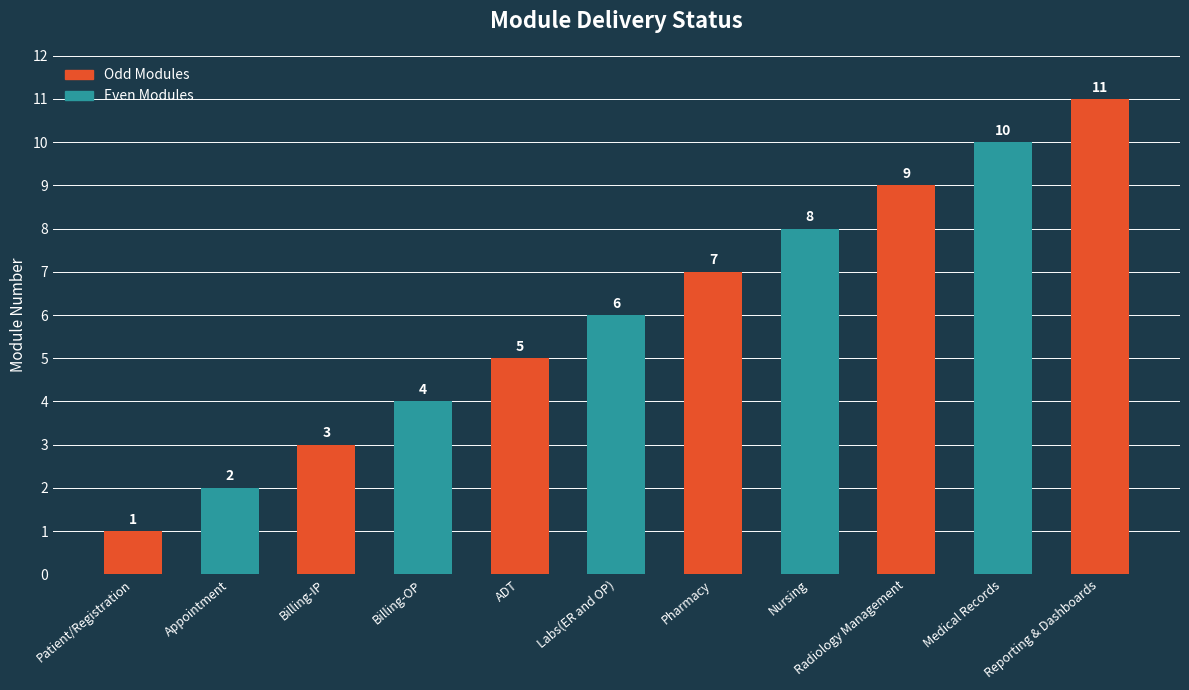

True or false: the data shows 15 at Medical Records.

False